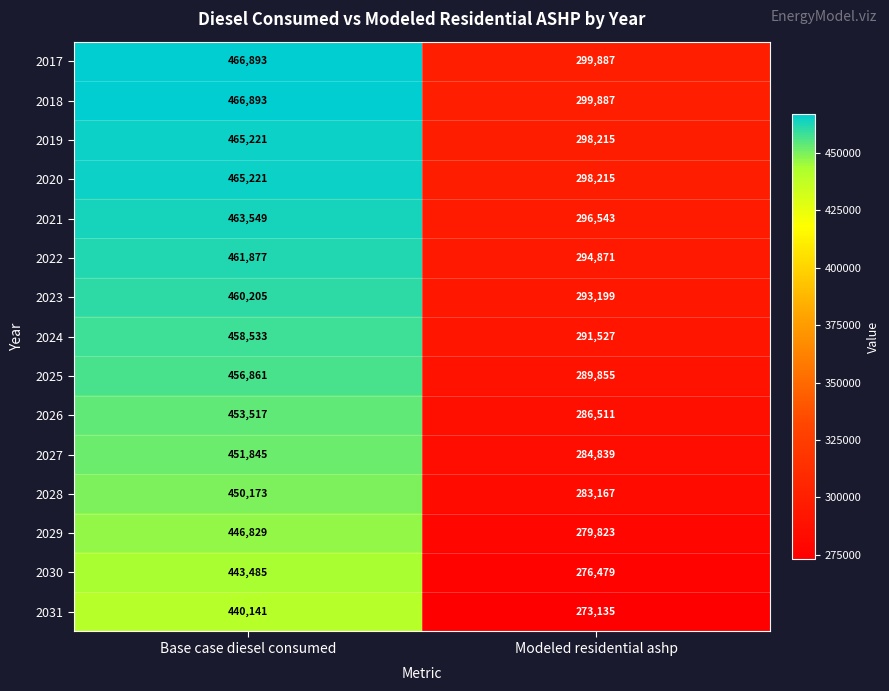

How many distinct data groups are displayed?

15